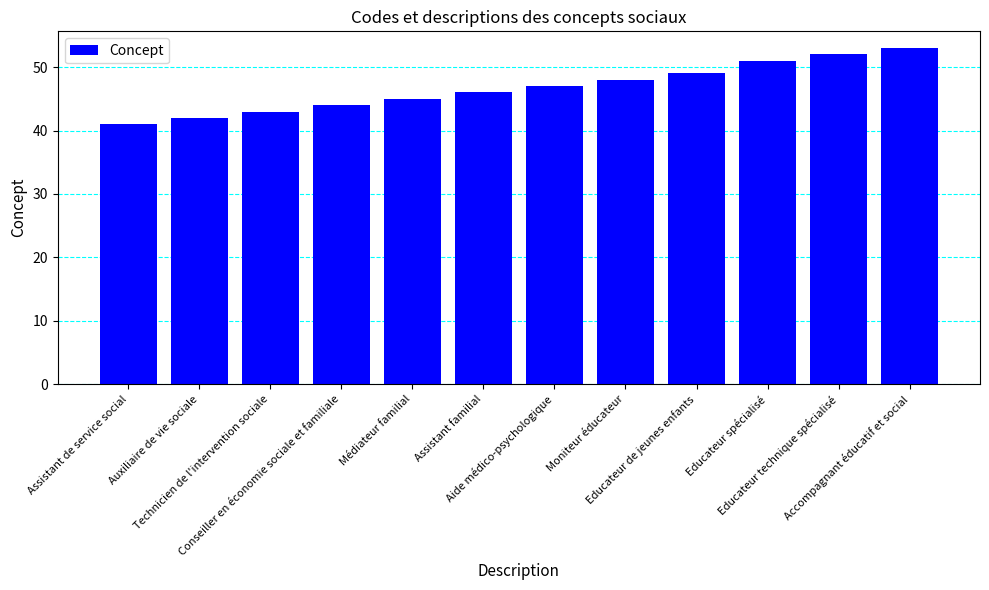

What is the difference between the values at Aide médico-psychologique and Technicien de l'intervention sociale?

4